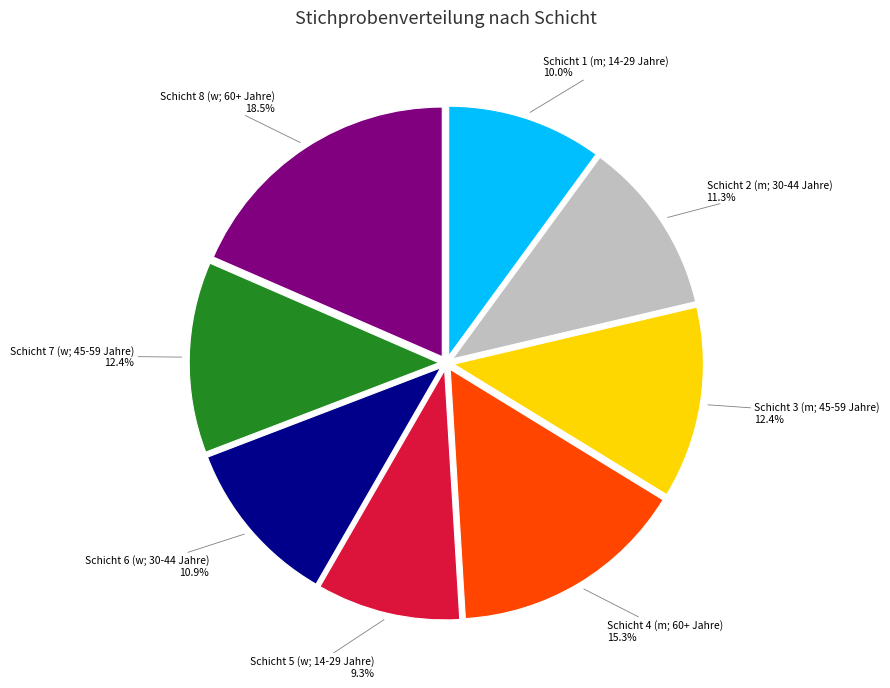

Is there any slice that represents more than half of the pie?

No